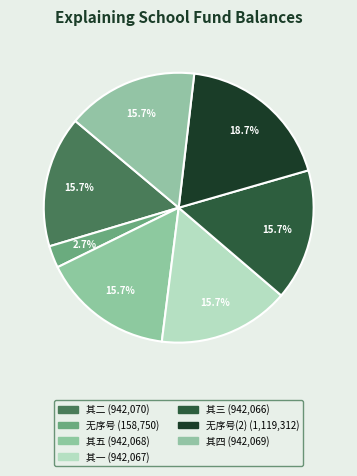

Count the number of slices in the pie.

7